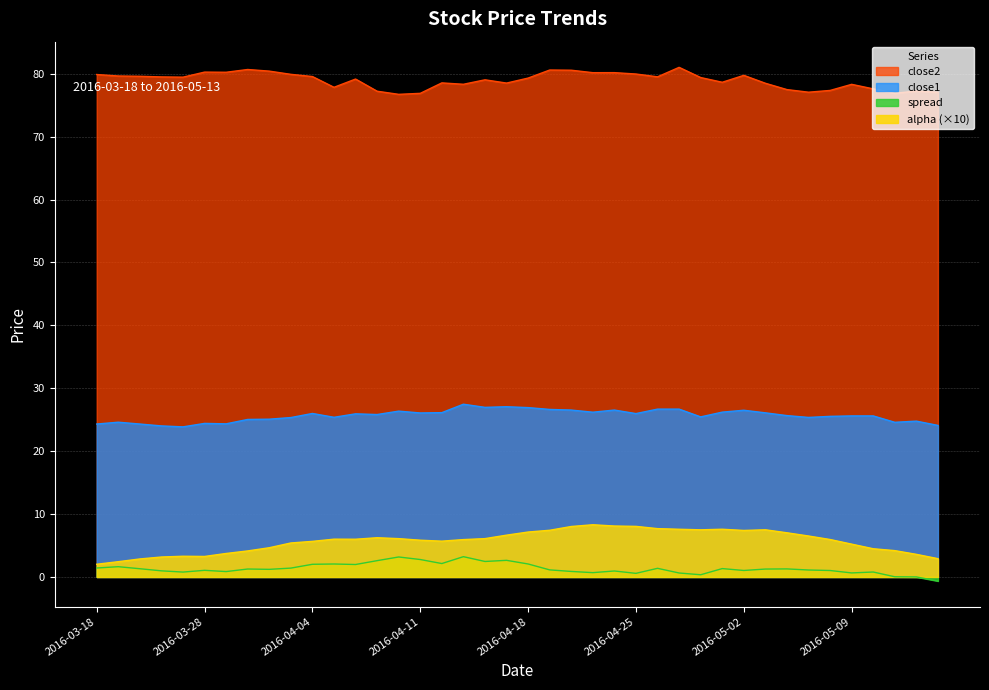

True or false: alpha and spread cross at least once.

False